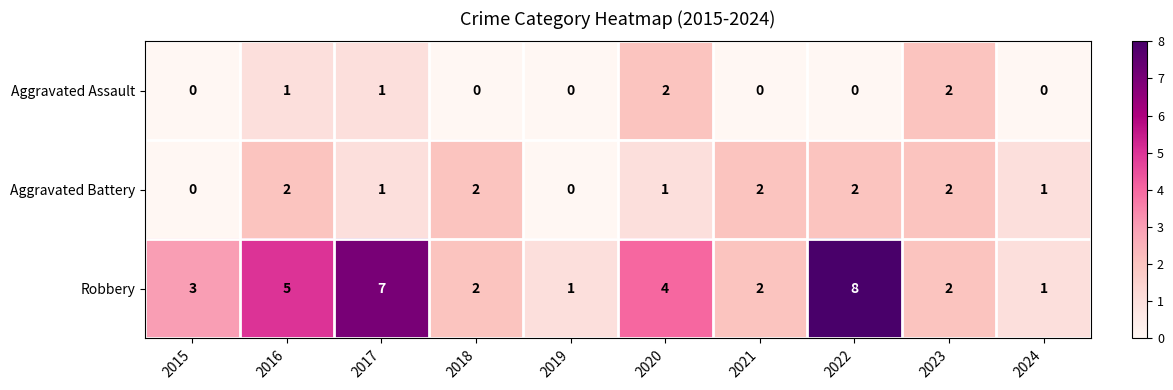

Is the value of Aggravated Assault at 2018 greater than the value of Aggravated Battery at 2020?

No